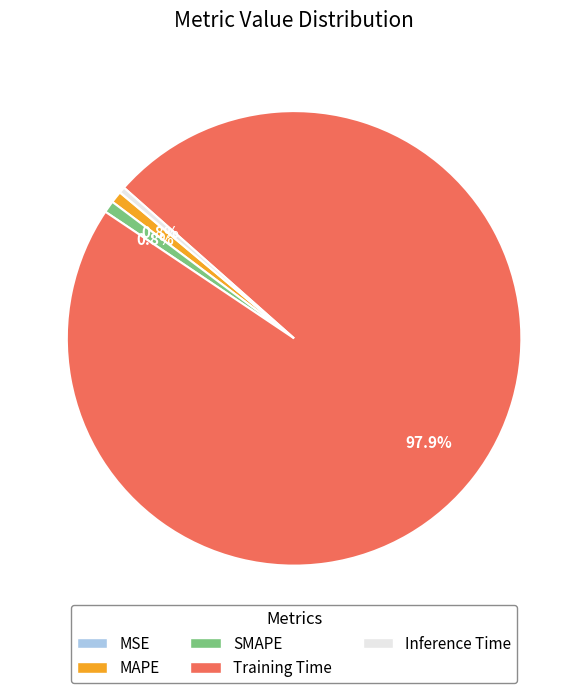

Is it true that Inference Time is 0% of the pie?

True